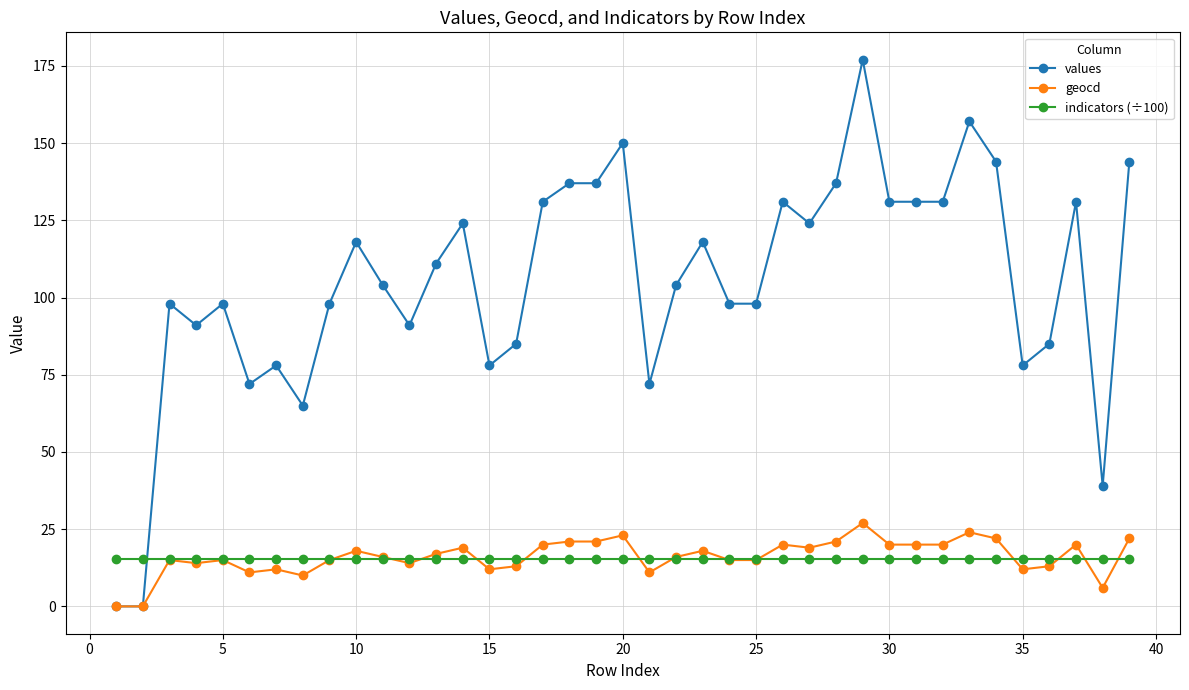

Reading right to left, extract all data points from this chart.

values: 144.0	39.0	131.0	85.0	78.0	144.0	157.0	131.0	131.0	131.0	177.0	137.0	124.0	131.0	98.0	98.0	118.0	104.0	72.0	150.0	137.0	137.0	131.0	85.0	78.0	124.0	111.0	91.0	104.0	118.0	98.0	65.0	78.0	72.0	98.0	91.0	98.0	0.0	0.0
geocd: 22.0	6.0	20.0	13.0	12.0	22.0	24.0	20.0	20.0	20.0	27.0	21.0	19.0	20.0	15.0	15.0	18.0	16.0	11.0	23.0	21.0	21.0	20.0	13.0	12.0	19.0	17.0	14.0	16.0	18.0	15.0	10.0	12.0	11.0	15.0	14.0	15.0	0.0	0.0
indicators (÷100): 15.2	15.2	15.2	15.2	15.2	15.2	15.2	15.2	15.2	15.2	15.2	15.2	15.2	15.2	15.2	15.2	15.2	15.2	15.2	15.2	15.2	15.2	15.2	15.2	15.2	15.2	15.2	15.2	15.2	15.2	15.2	15.2	15.2	15.2	15.2	15.2	15.2	15.2	15.2